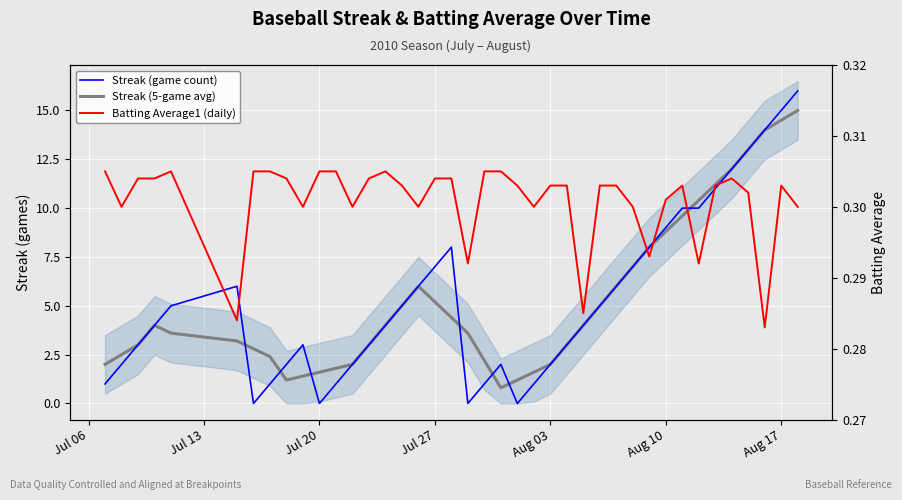

What are all the series names shown in the legend?

Streak (game count), Streak (5-game avg), Batting Average1 (daily)